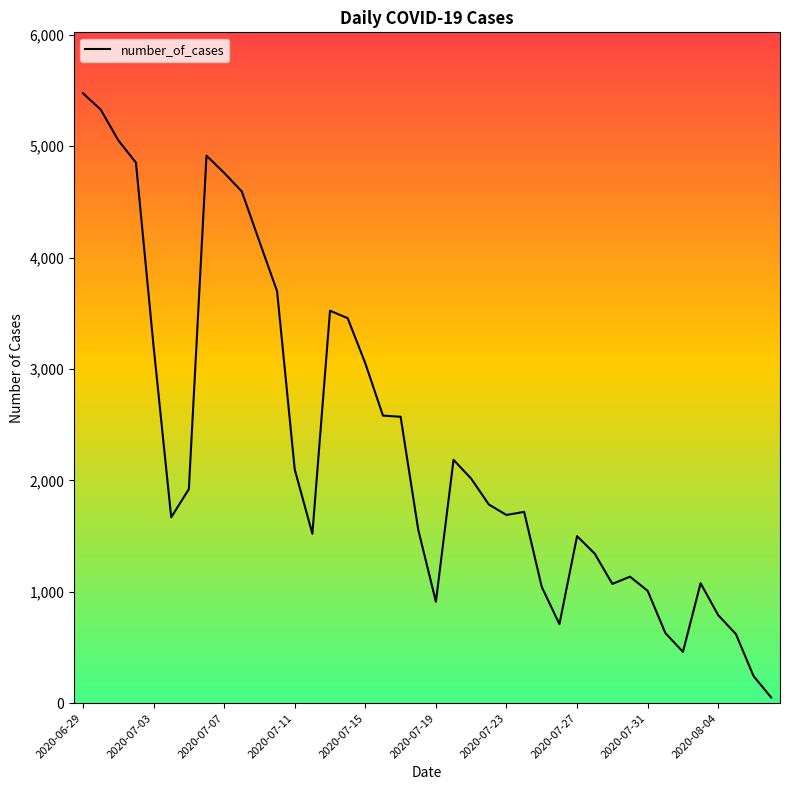

Reading right to left, transcribe all the data shown in this chart.

50	243	620	789	1076	460	630	1008	1135	1070	1342	1499	709	1042	1717	1689	1783	2015	2184	910	1556	2571	2581	3051	3456	3523	1520	2098	3698	4144	4594	4761	4915	1921	1668	3205	4853	5053	5330	5475